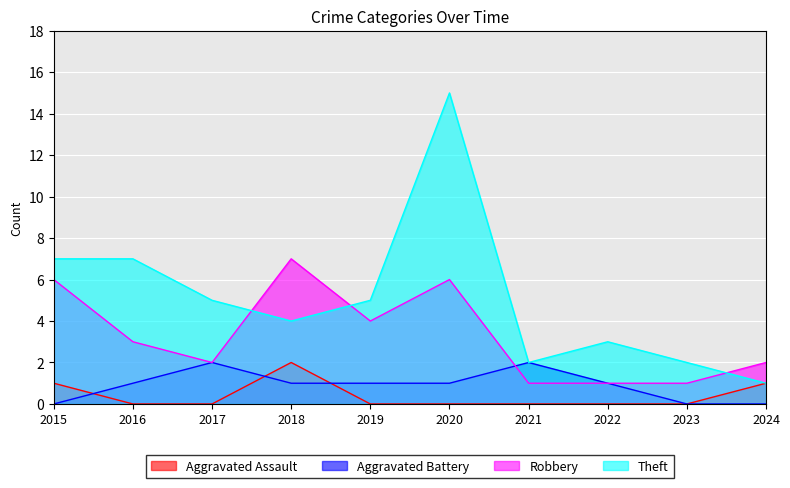

In Theft, how many points are lower than both neighbors (excluding endpoints)?

2